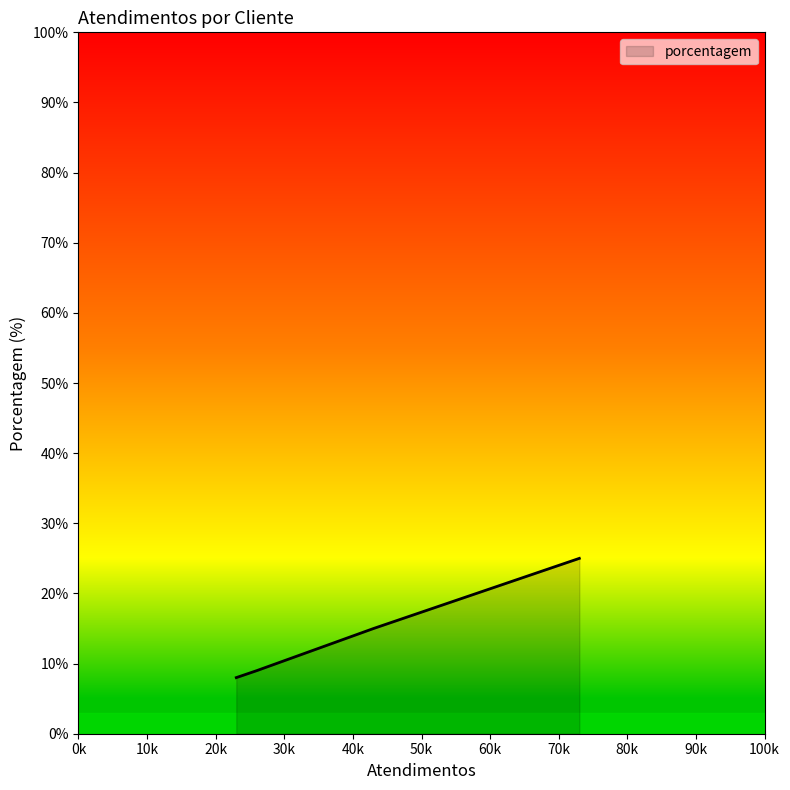

What is the average value?

14